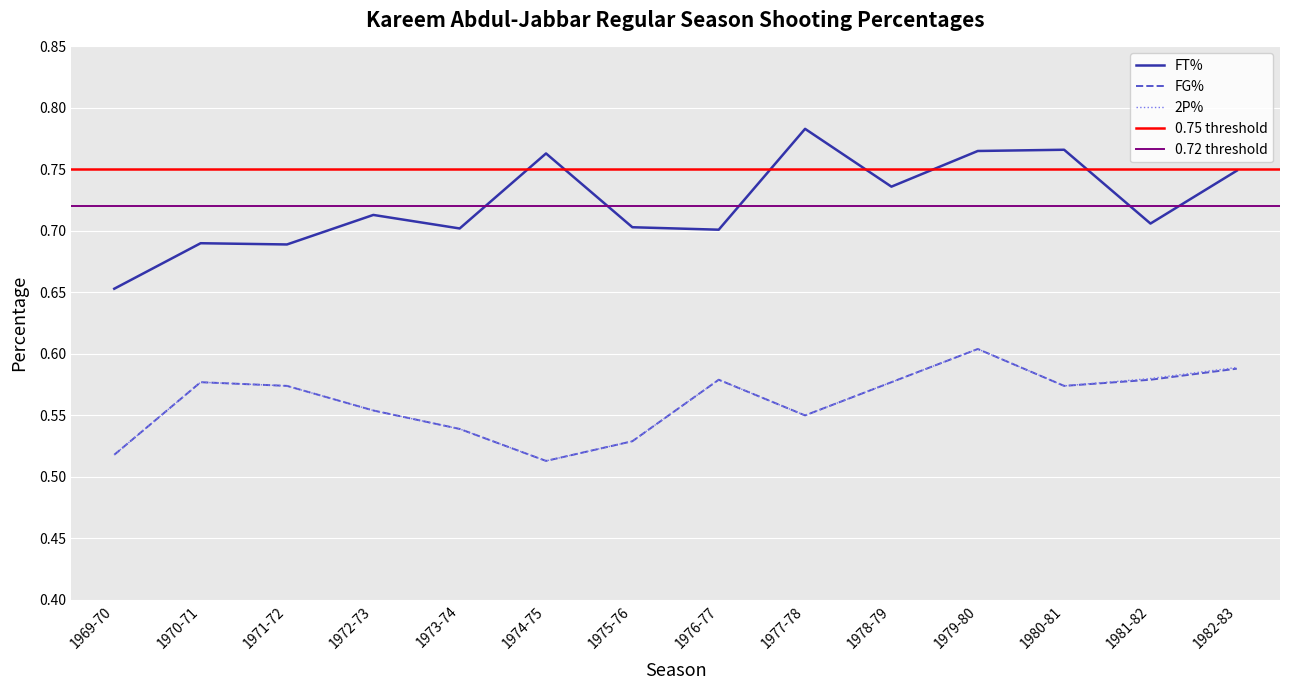

Reading right to left, transcribe all the data shown in this chart.

FG%: 1982-83=0.6	1981-82=0.6	1980-81=0.6	1979-80=0.6	1978-79=0.6	1977-78=0.6	1976-77=0.6	1975-76=0.5	1974-75=0.5	1973-74=0.5	1972-73=0.6	1971-72=0.6	1970-71=0.6	1969-70=0.5
FT%: 1982-83=0.7	1981-82=0.7	1980-81=0.8	1979-80=0.8	1978-79=0.7	1977-78=0.8	1976-77=0.7	1975-76=0.7	1974-75=0.8	1973-74=0.7	1972-73=0.7	1971-72=0.7	1970-71=0.7	1969-70=0.7
2P%: 1982-83=0.6	1981-82=0.6	1980-81=0.6	1979-80=0.6	1978-79=0.6	1977-78=0.6	1976-77=0.6	1975-76=0.5	1974-75=0.5	1973-74=0.5	1972-73=0.6	1971-72=0.6	1970-71=0.6	1969-70=0.5